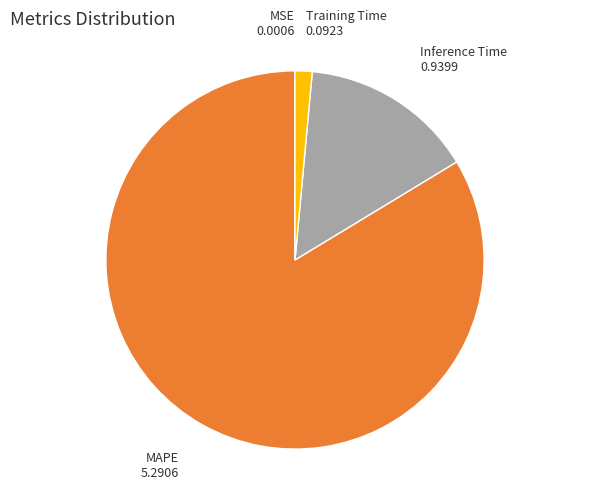

The Training Time slice represents 1% of the pie. True or false?

True